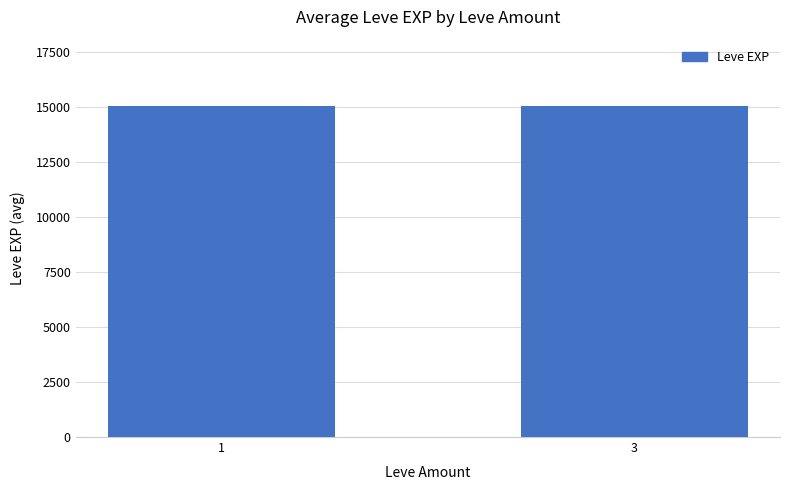

Is it true that the value at 1 is 23953.7?

False